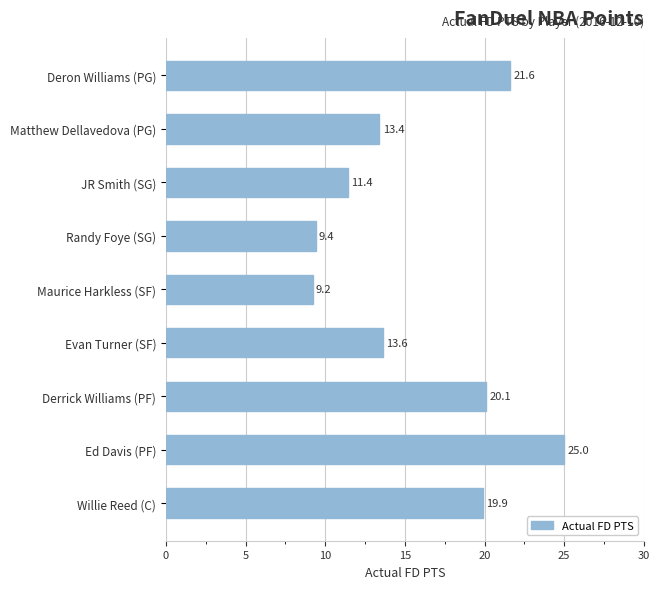

Which label corresponds to the smallest value in the chart?

Maurice Harkless (SF)